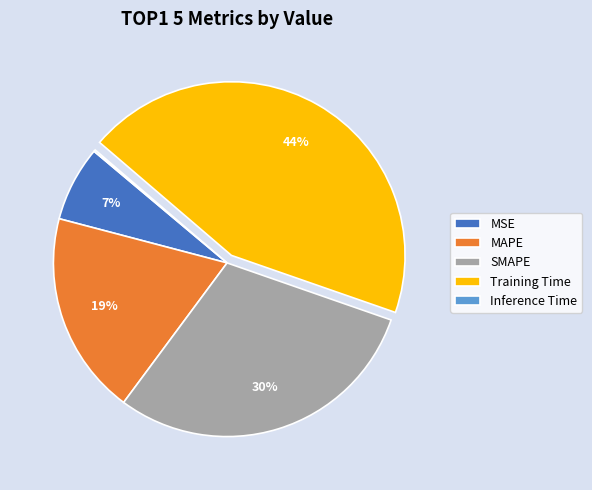

Which has a higher value, Training Time or MSE?

Training Time